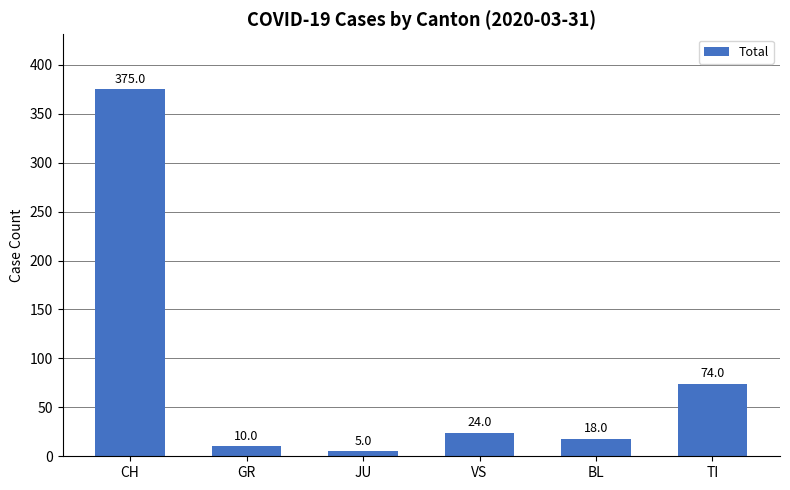

How many bars are there in total?

6